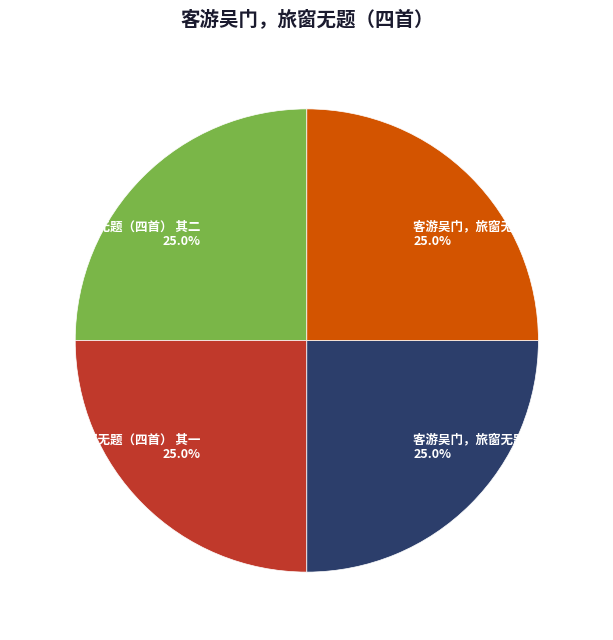

What is the ratio of the value at 客游吴门，旅窗无题（四首） 其一 to the value at 客游吴门，旅窗无题（四首） 其三?

1.0